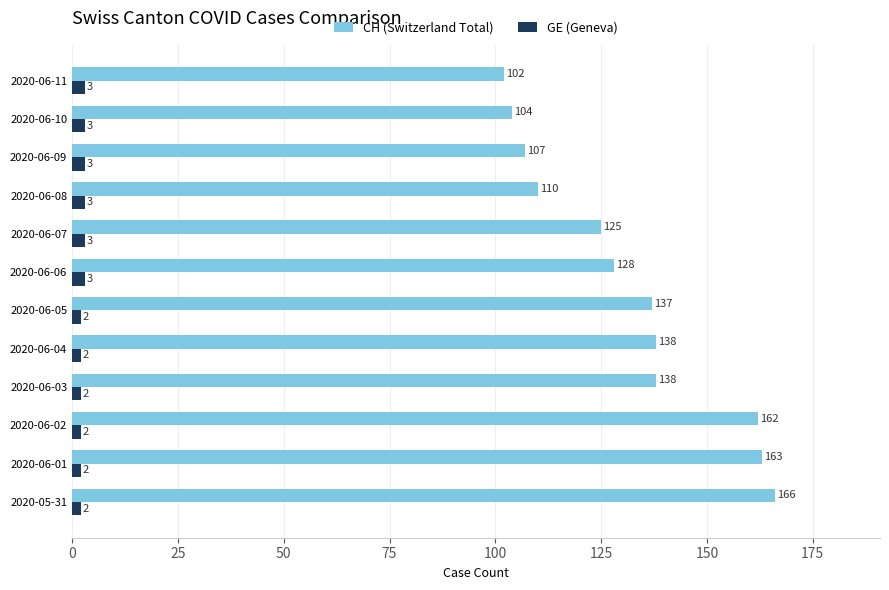

List the series in order of their peak value, highest first.

CH (Switzerland Total), GE (Geneva)